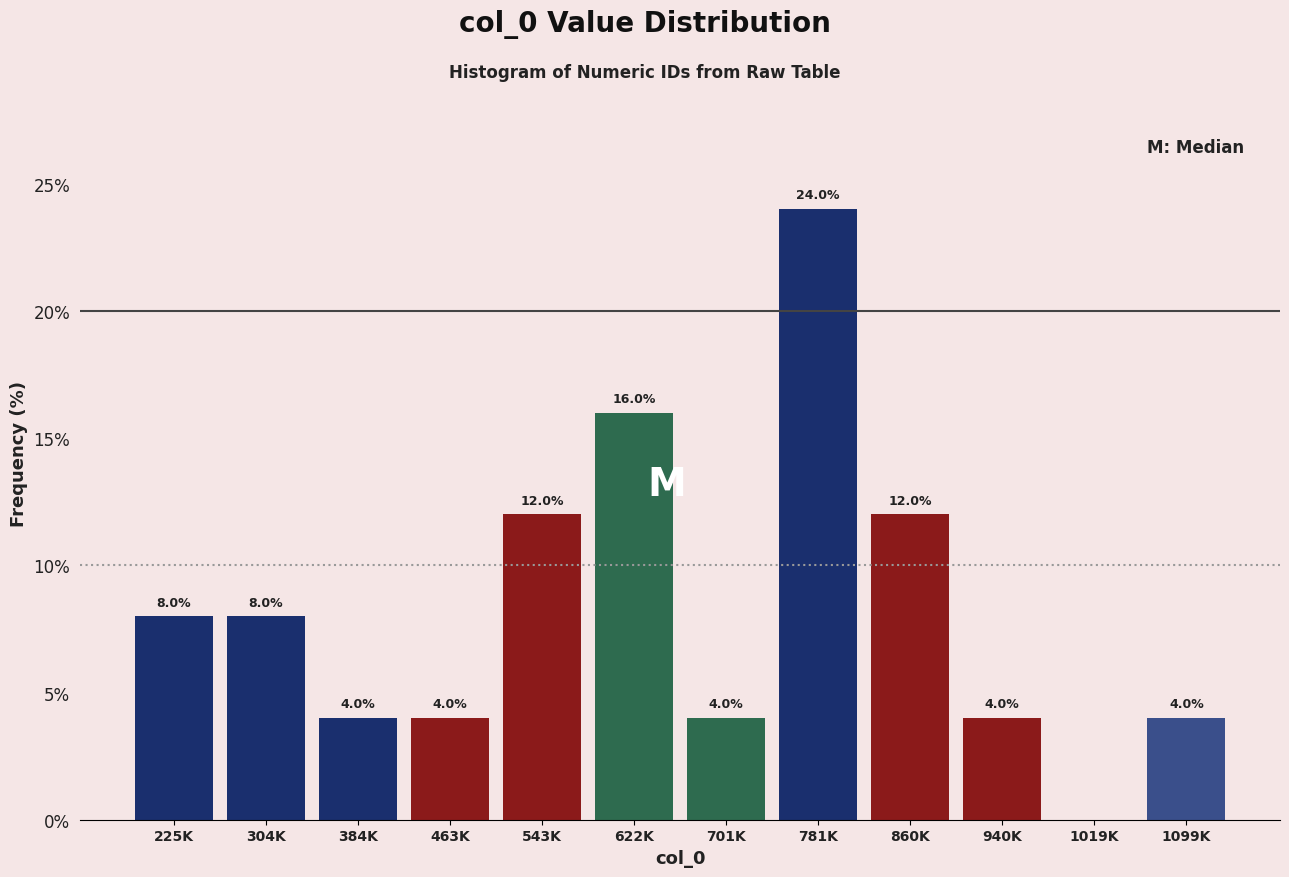

Reading left to right, what are all the values shown in this chart?

225K=8	304K=8	384K=4	463K=4	543K=12	622K=16	701K=4	781K=24	860K=12	940K=4	1019K=0	1099K=4